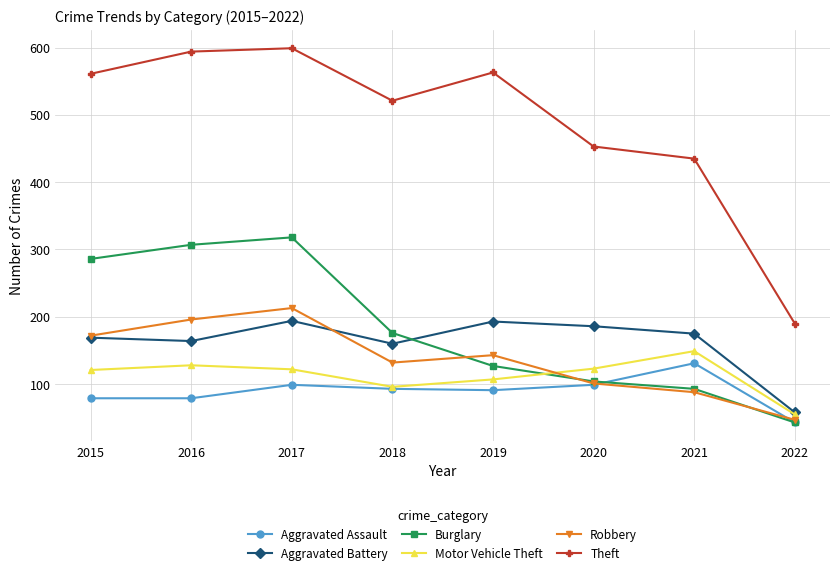

How many interior local peaks does the Theft series have?

2